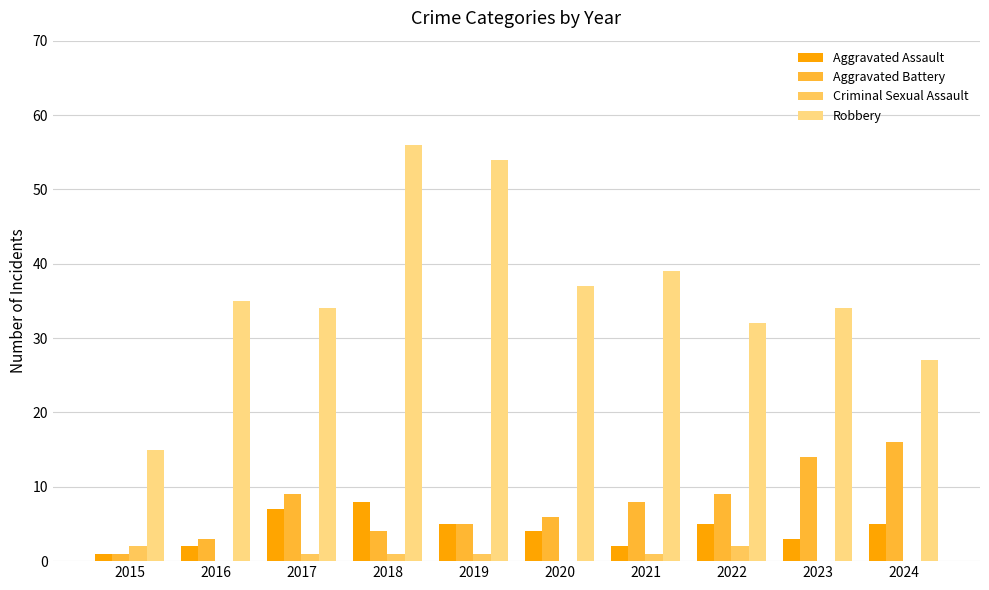

How many data points does each series have?

10